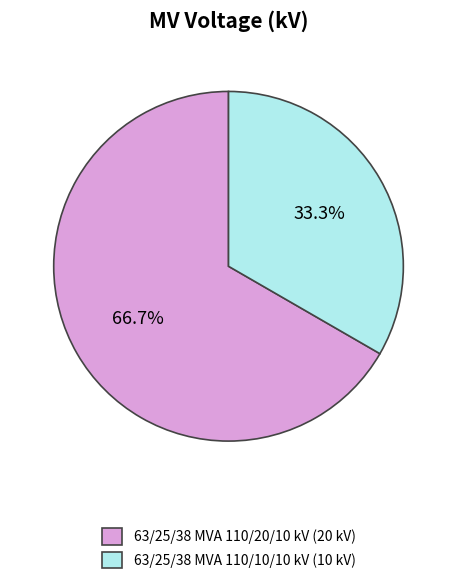

What percentage do 63/25/38 MVA 110/10/10 kV and 63/25/38 MVA 110/20/10 kV together represent?

100.0%